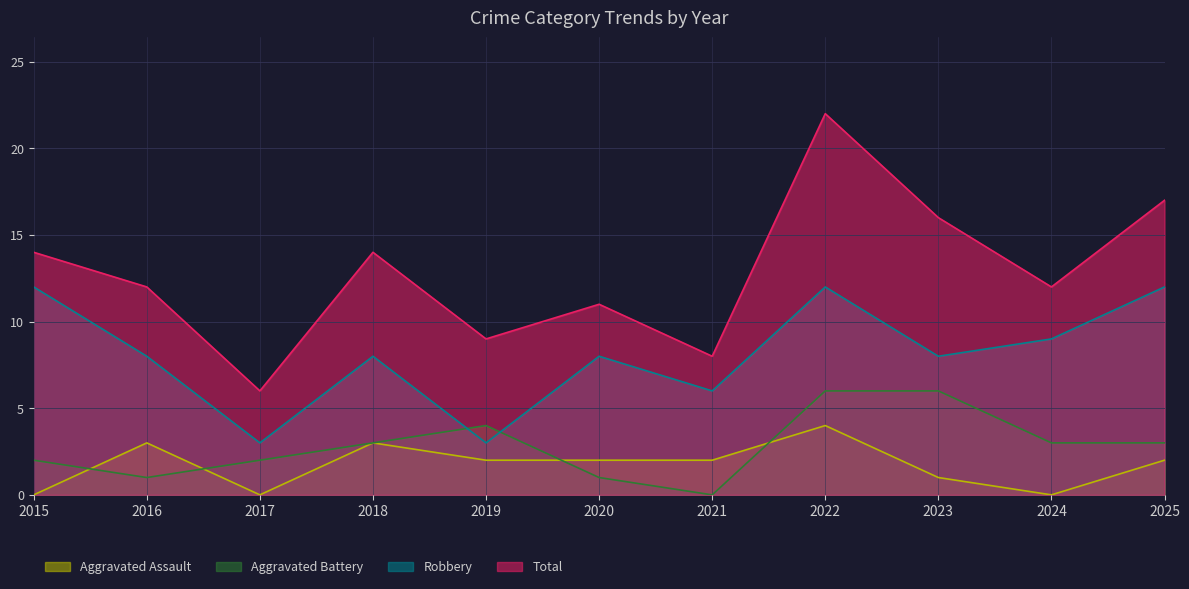

Where does the Robbery series first go above 8?

2015